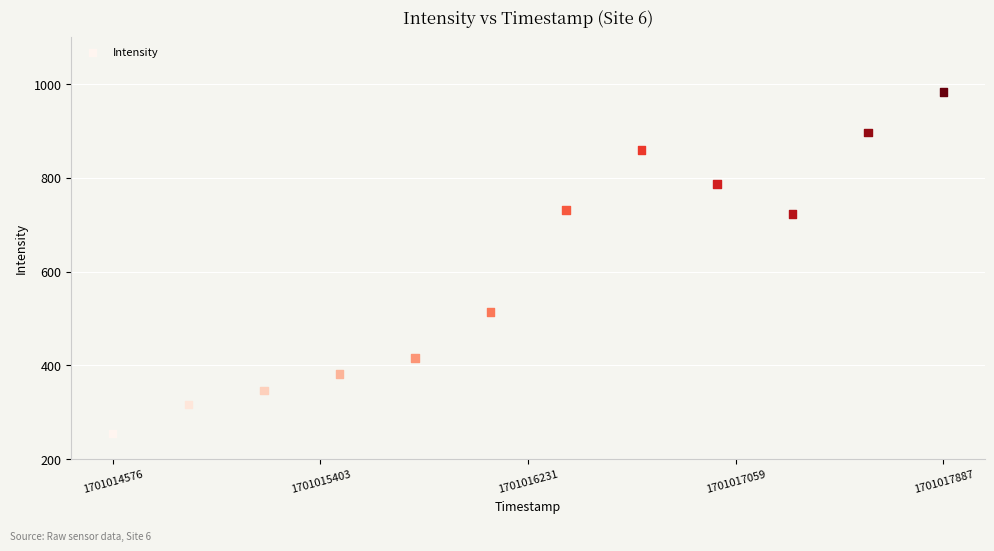

What is the range of Y values (max minus min)?

728.6